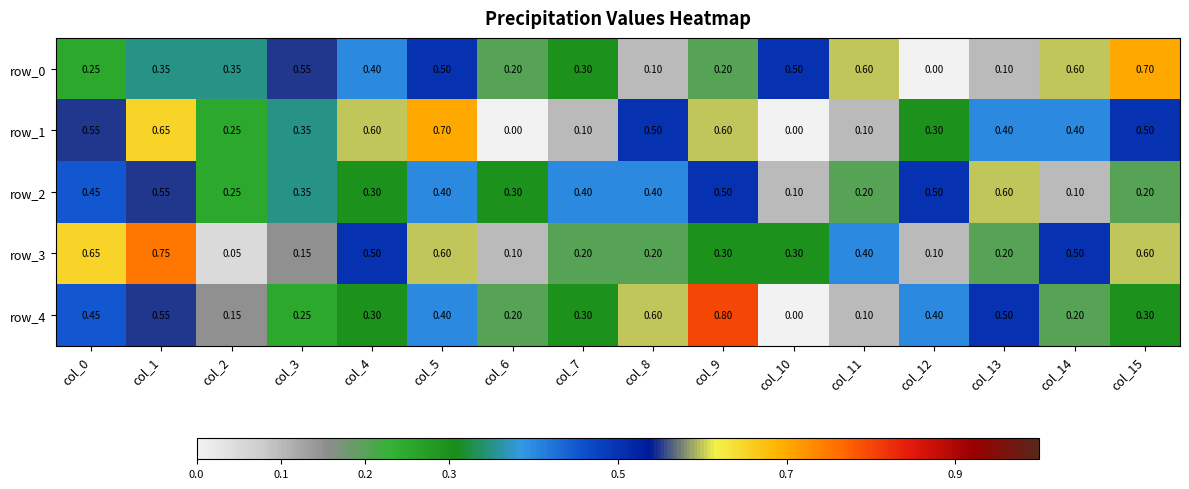

What is the difference between the row_3 values at col_10 and col_13?

0.1